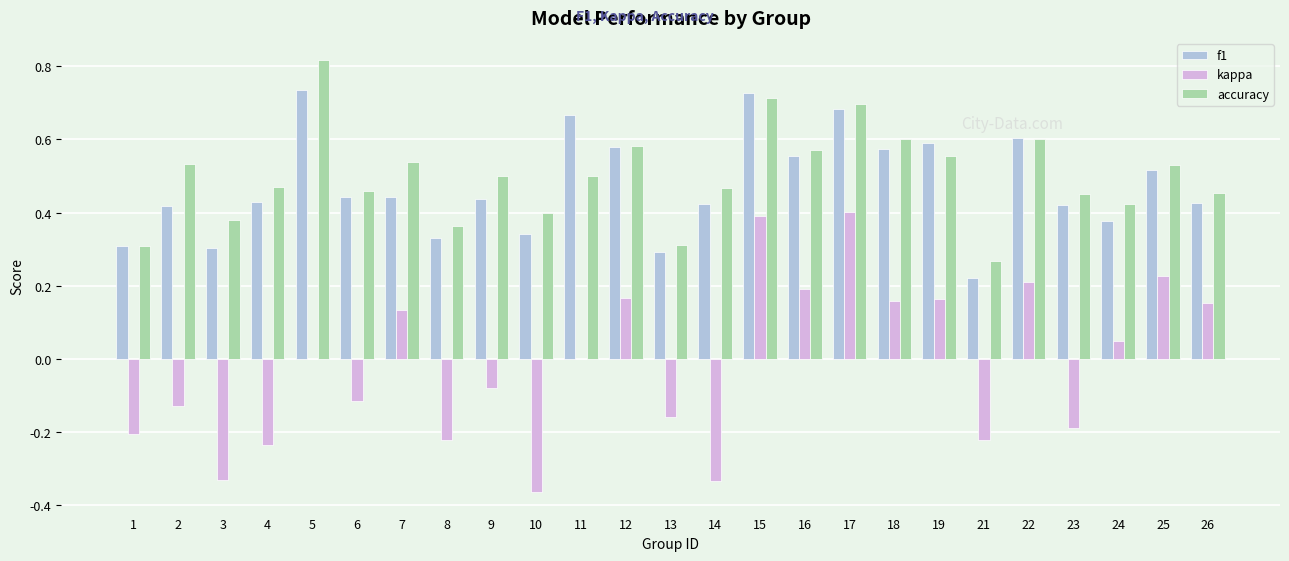

At which label does accuracy reach its peak?

5